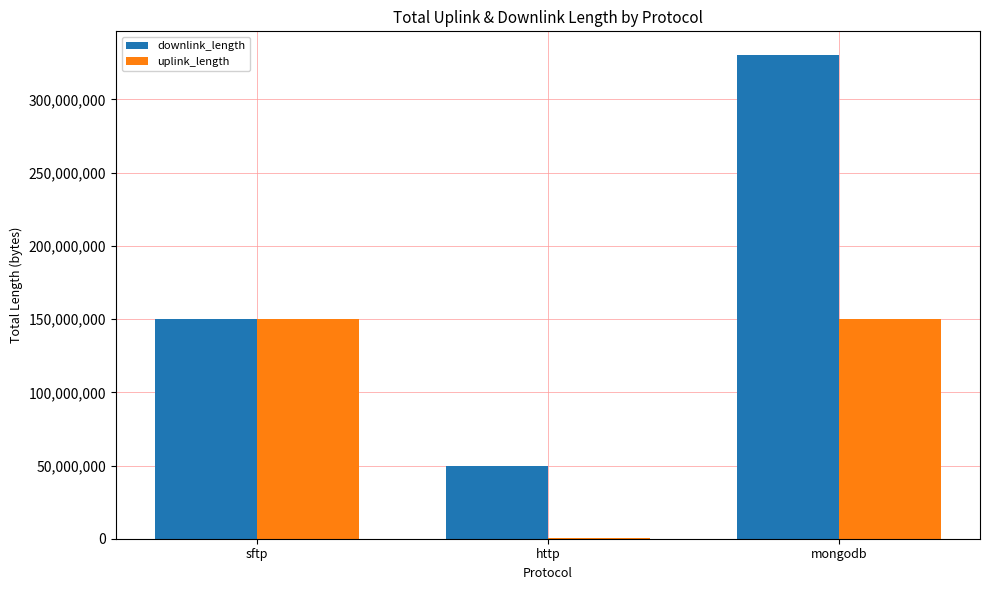

Which series changed the most between sftp and mongodb?

downlink_length